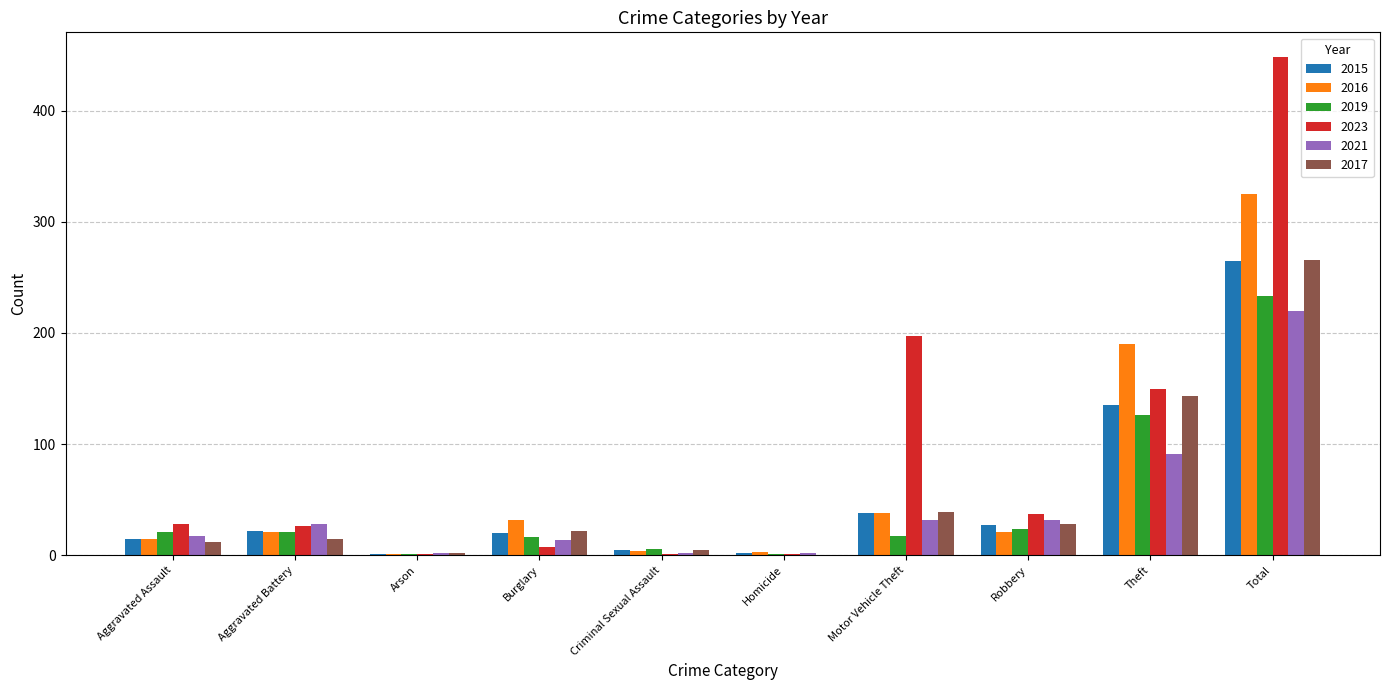

What is the sum of all 2017 values?

532